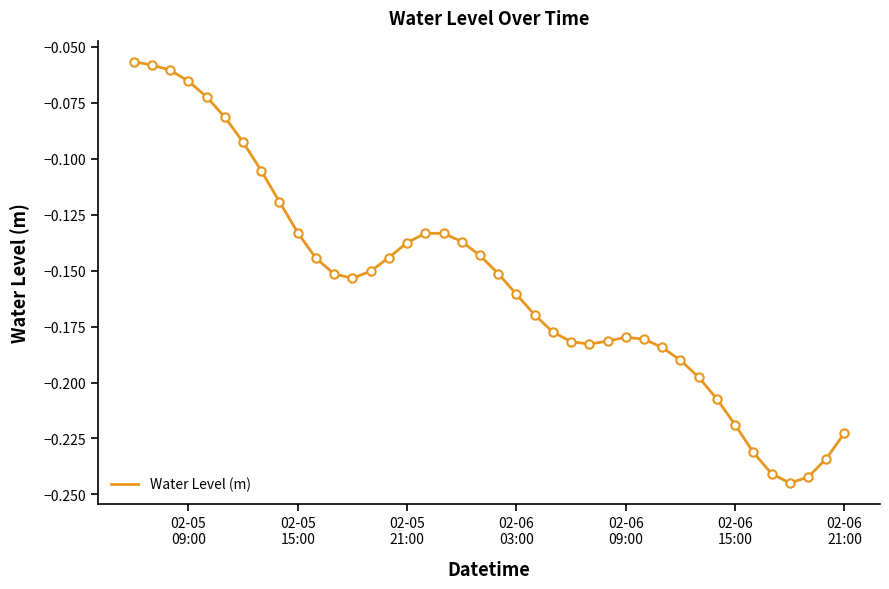

Does the chart display data point markers on the line(s)?

No